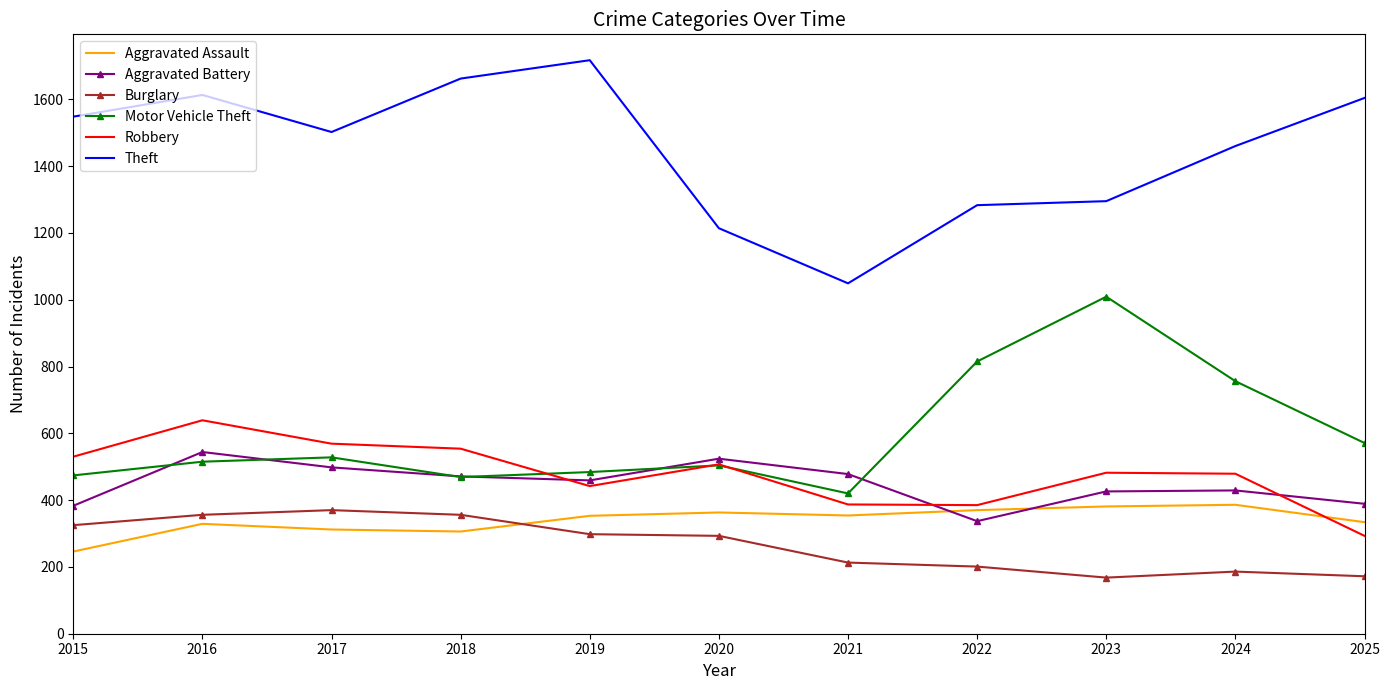

True or false: Aggravated Battery and Burglary cross at least once.

False